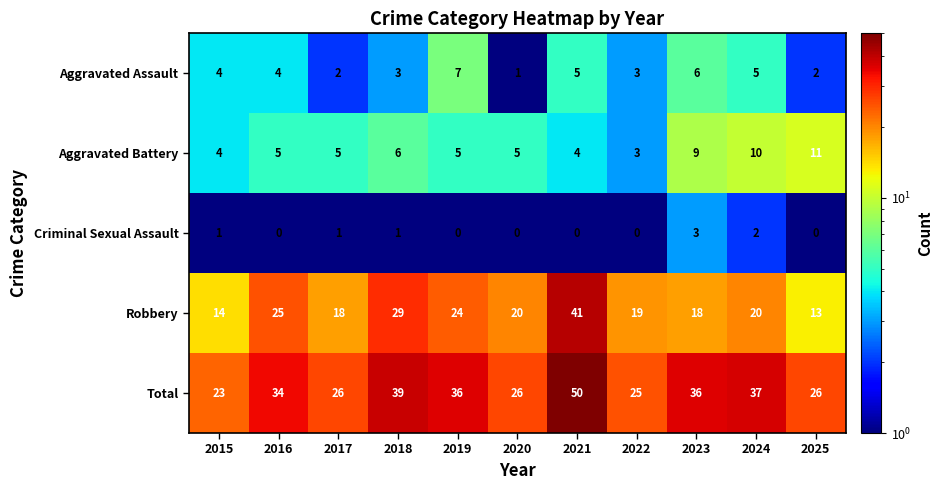

At which category is the sum across all series the highest?

2021